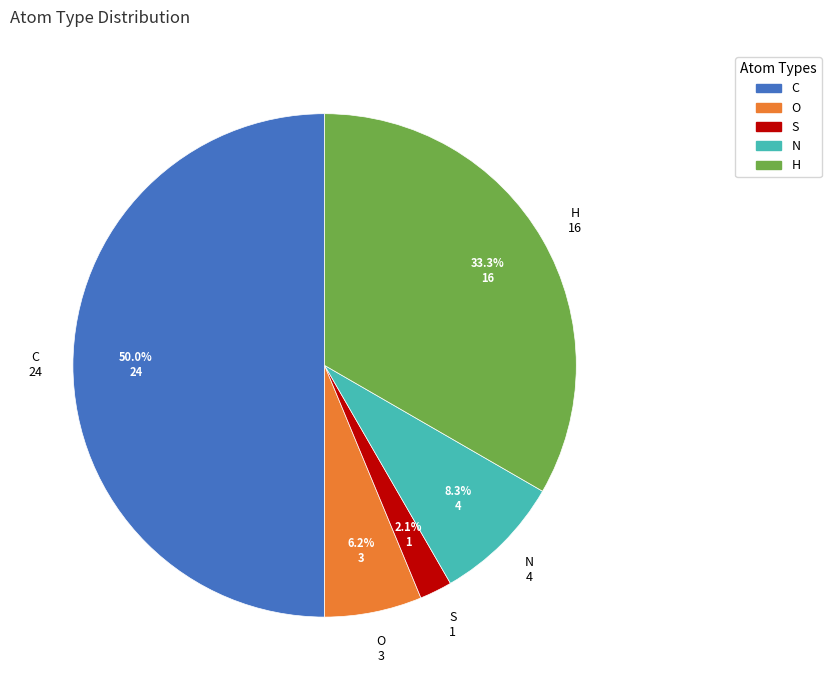

To the nearest percent, what portion does N represent?

8%